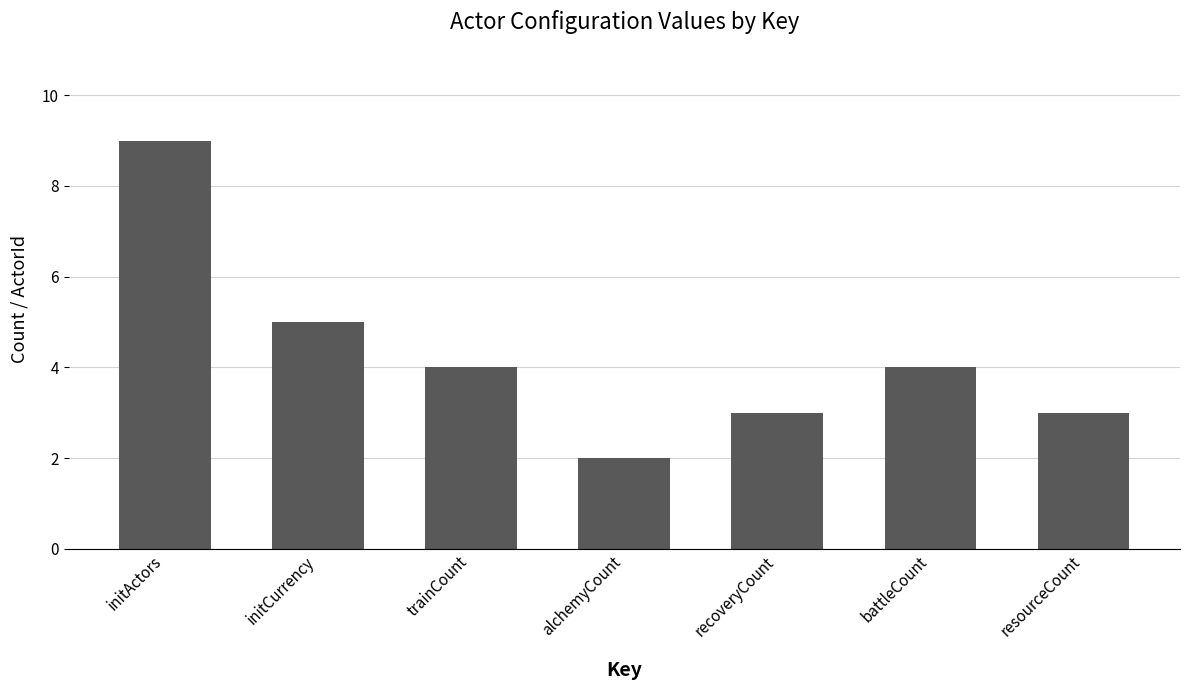

Which has a higher value, initActors or initCurrency?

initActors